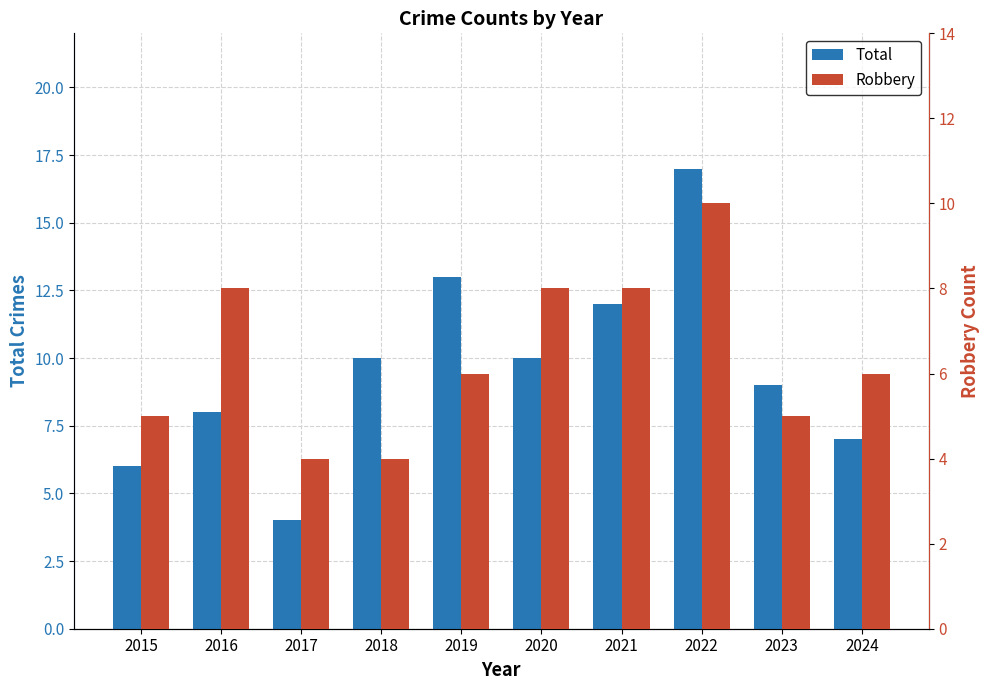

What value does the Total series have at 2020?

10